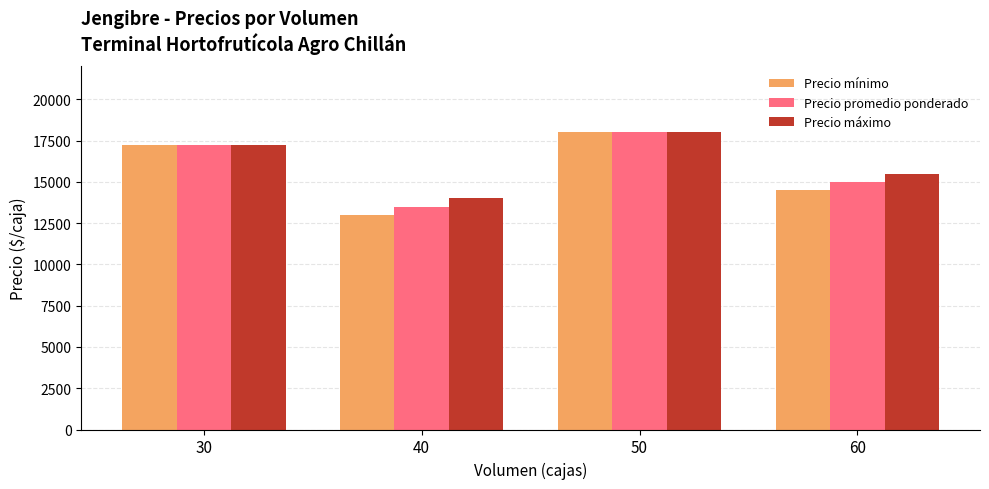

Does the chart contain stacked bars?

No